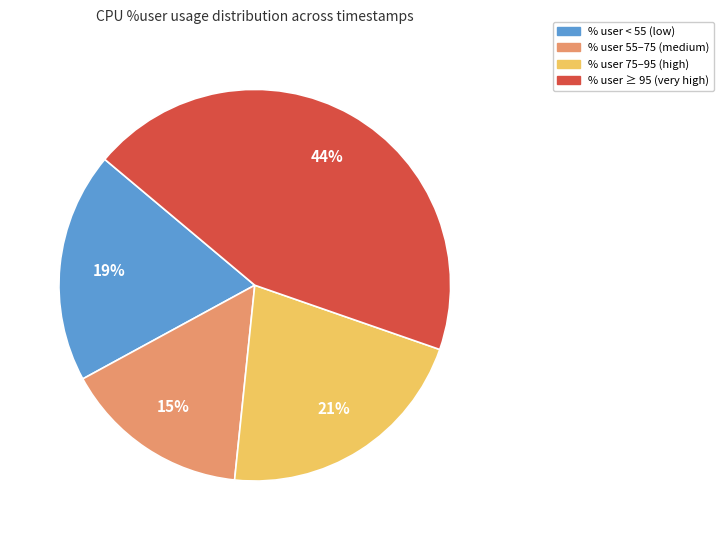

To the nearest percent, what is the average slice percentage?

25%